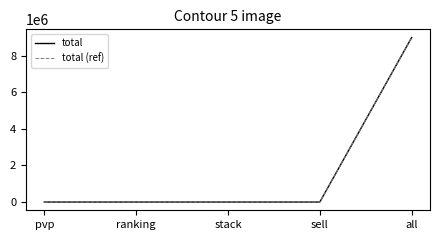

Does the chart have visible grid lines?

No